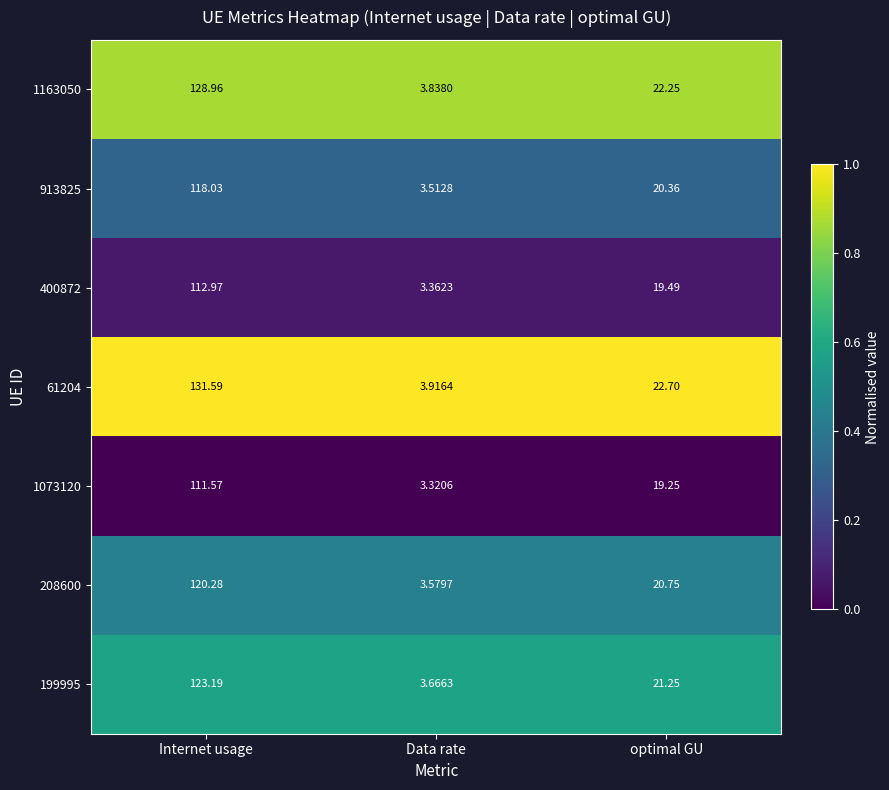

At which label does 913825 first exceed 20?

Internet usage